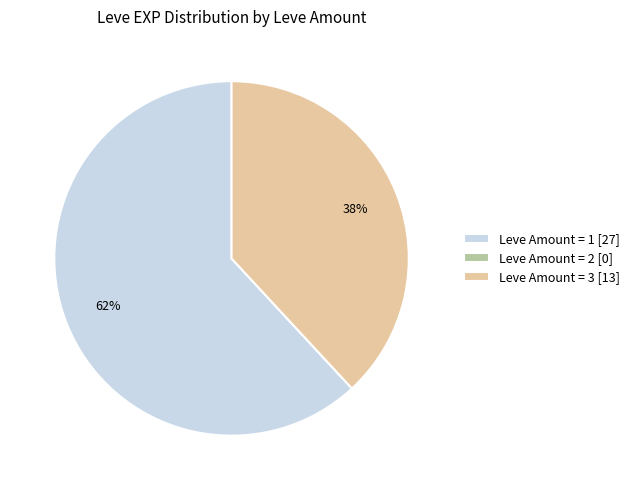

Is the sum of Leve Amount = 1 [27] and Leve Amount = 3 [13] greater than half?

Yes